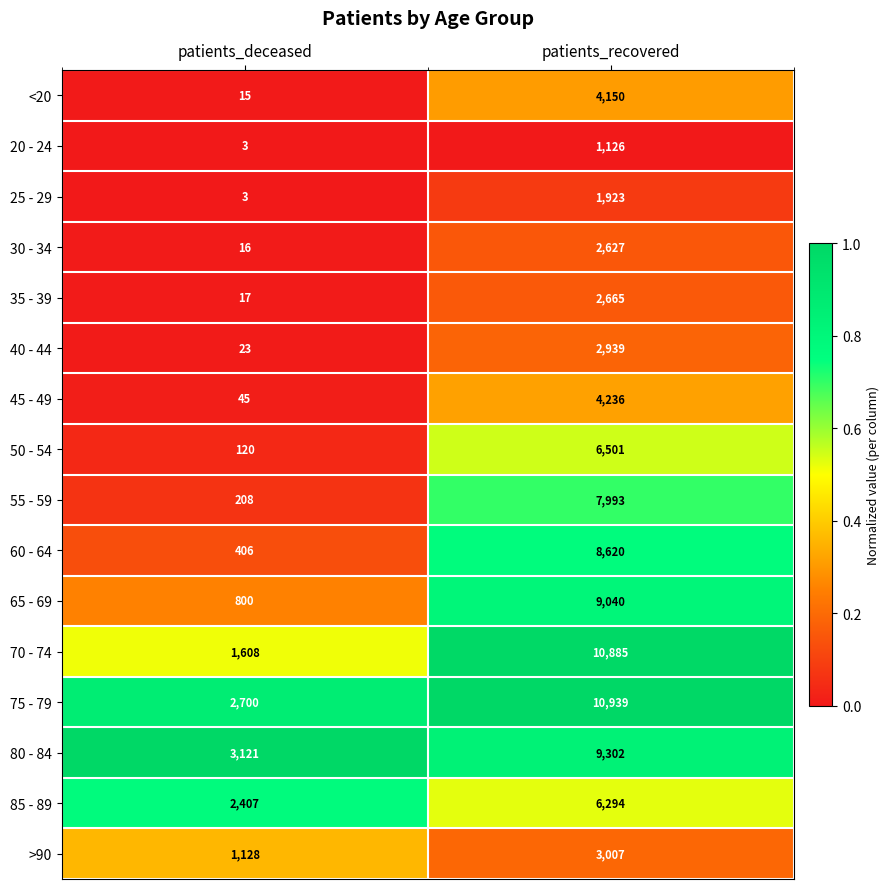

Which series has the widest spread of values?

70 - 74